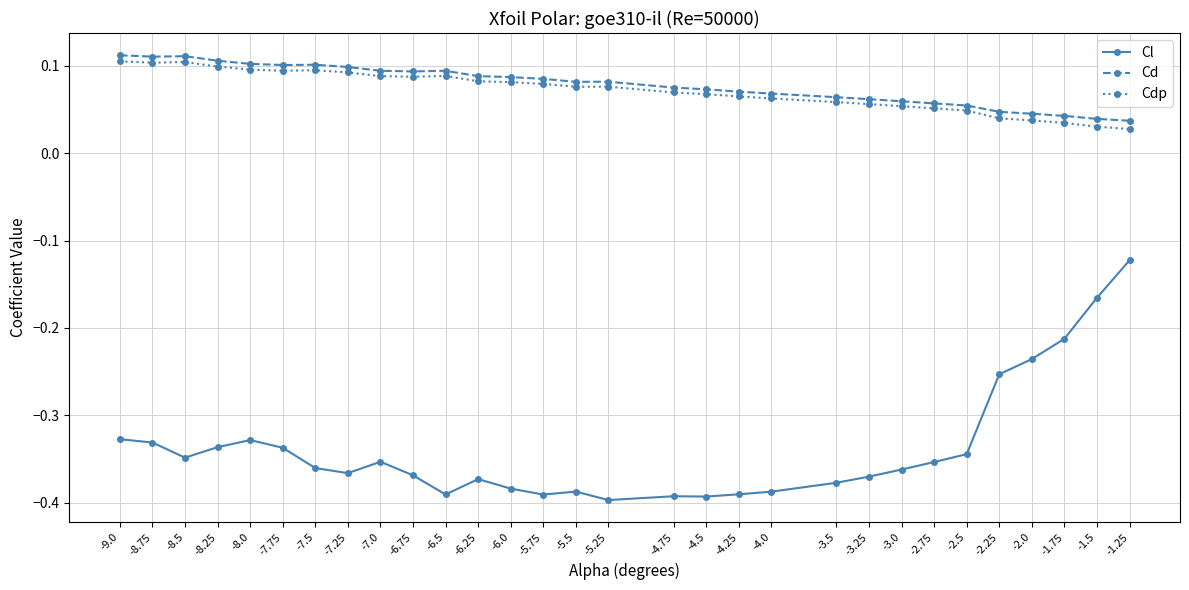

True or false: Cdp and Cd intersect in this chart.

False